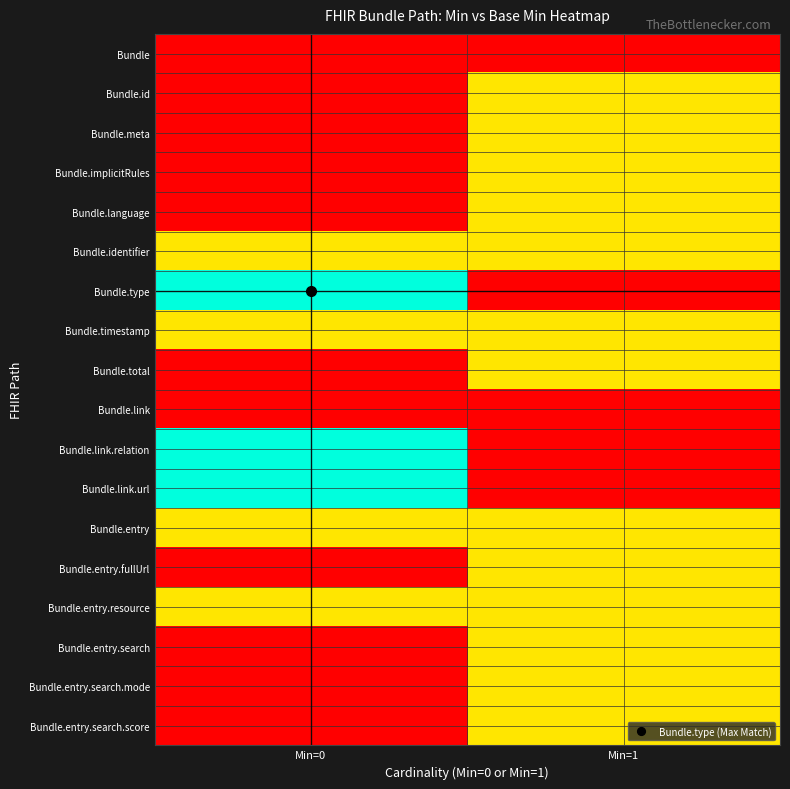

Reading left to right, extract all data points from this chart.

Bundle: Min=0=0	Min=1=0
Bundle.id: Min=0=0	Min=1=1
Bundle.meta: Min=0=0	Min=1=1
Bundle.implicitRules: Min=0=0	Min=1=1
Bundle.language: Min=0=0	Min=1=1
Bundle.identifier: Min=0=1	Min=1=1
Bundle.type: Min=0=2	Min=1=0
Bundle.timestamp: Min=0=1	Min=1=1
Bundle.total: Min=0=0	Min=1=1
Bundle.link: Min=0=0	Min=1=0
Bundle.link.relation: Min=0=2	Min=1=0
Bundle.link.url: Min=0=2	Min=1=0
Bundle.entry: Min=0=1	Min=1=1
Bundle.entry.fullUrl: Min=0=0	Min=1=1
Bundle.entry.resource: Min=0=1	Min=1=1
Bundle.entry.search: Min=0=0	Min=1=1
Bundle.entry.search.mode: Min=0=0	Min=1=1
Bundle.entry.search.score: Min=0=0	Min=1=1